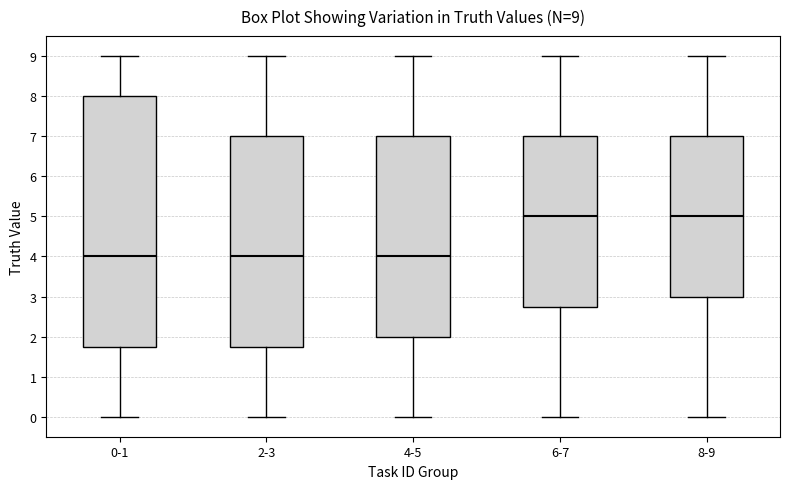

Comparing the boxes themselves (not the whiskers), which one is the tallest?

0-1